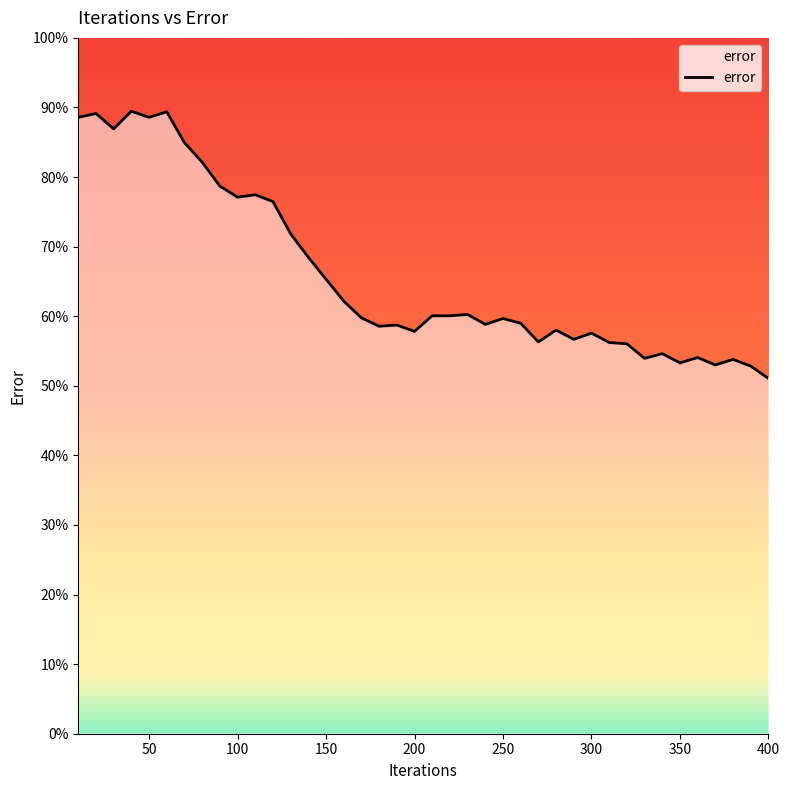

What is the greatest value displayed?

89.5